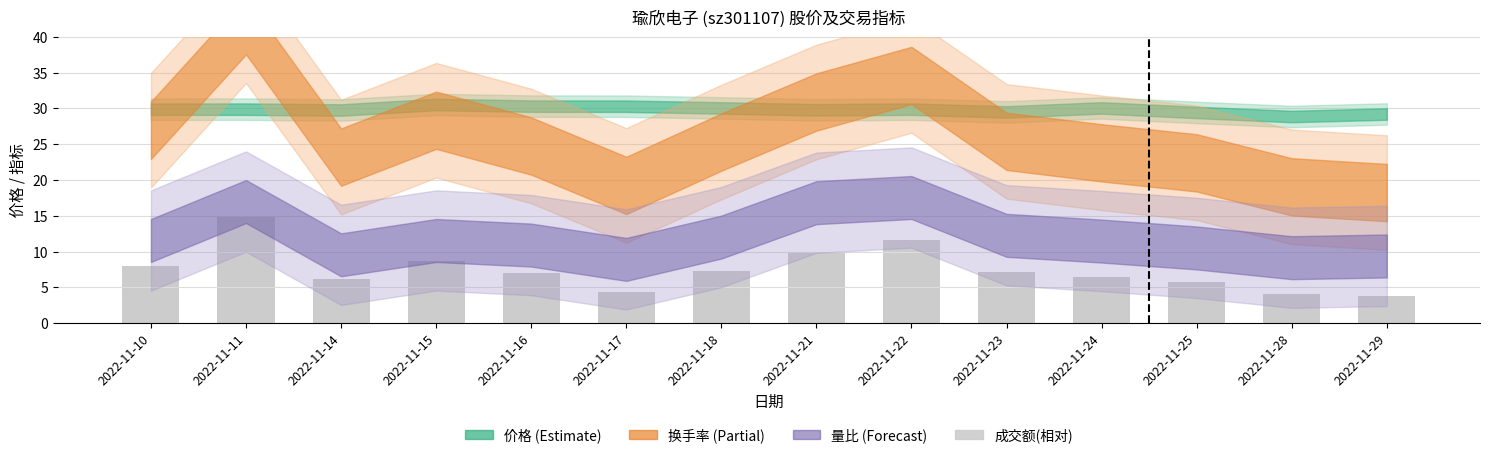

Between 2022-11-17 and 2022-11-11, which is larger?

2022-11-11